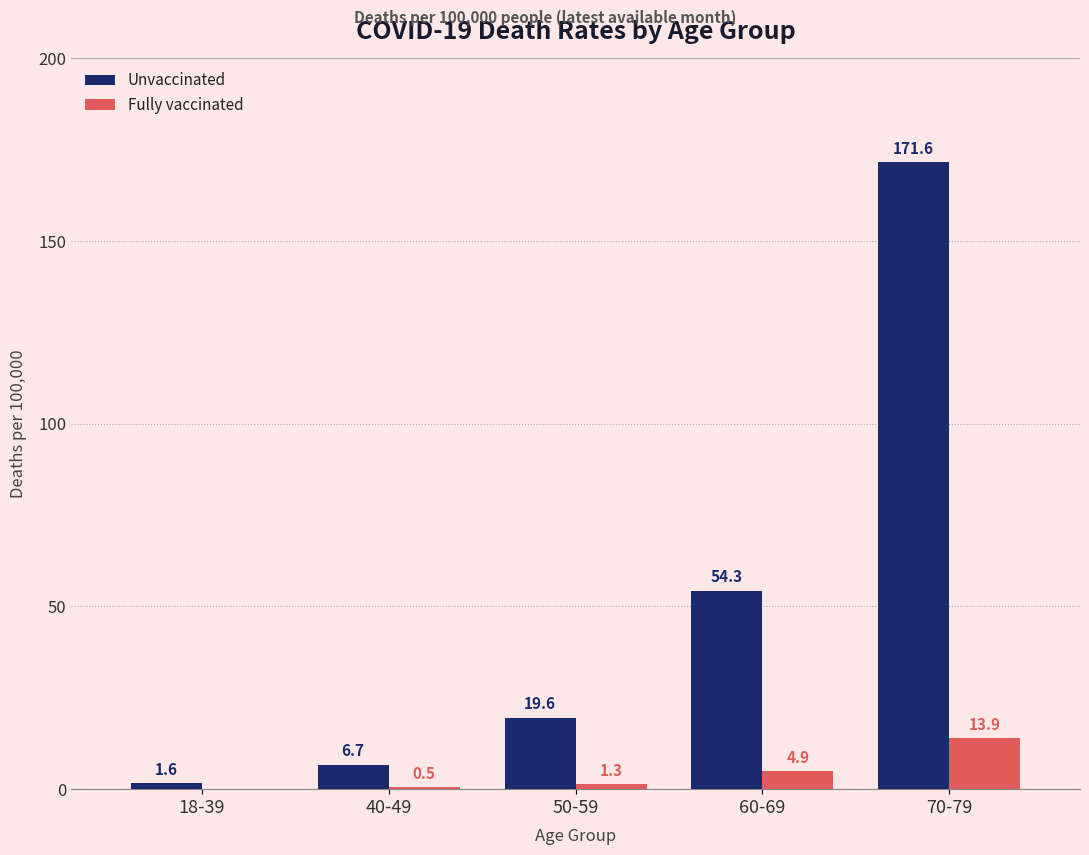

How many data points in Unvaccinated are above 19?

3